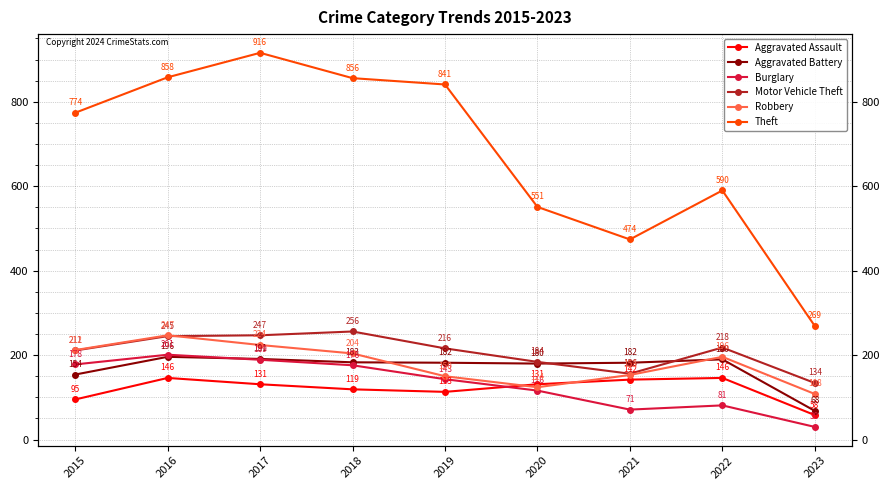

In Motor Vehicle Theft, how many points are higher than both neighbors (excluding endpoints)?

2